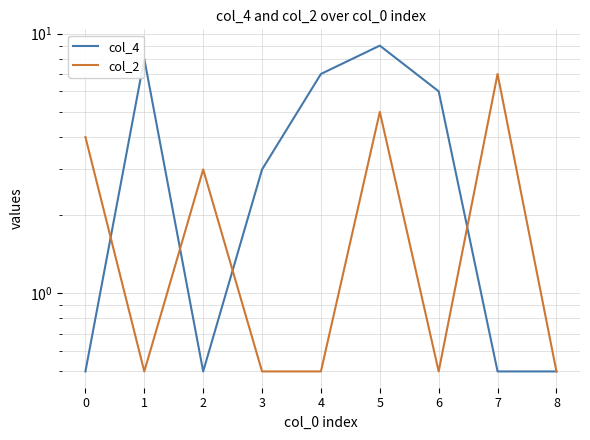

What are all the series names shown in the legend?

col_4, col_2